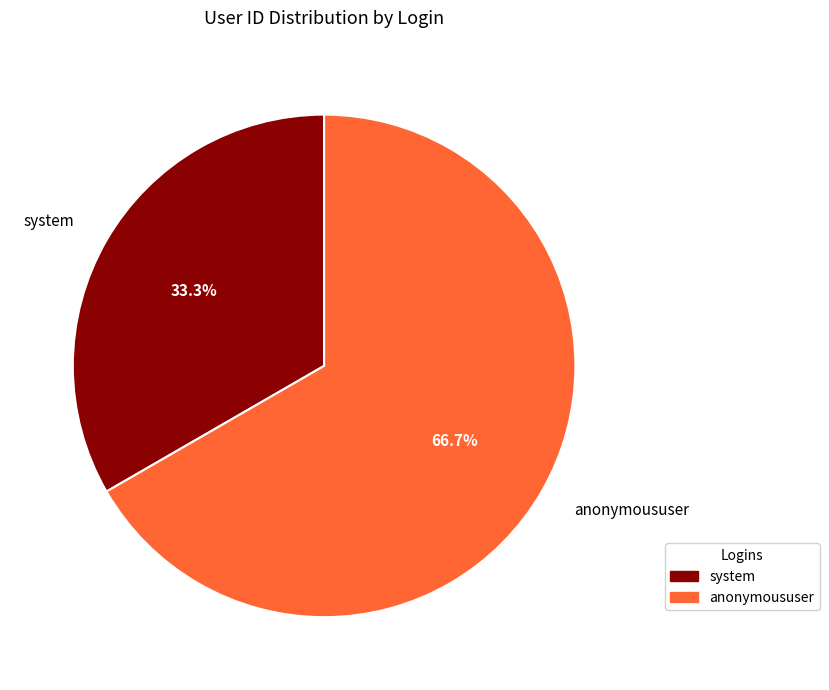

What is the majority slice?

anonymoususer